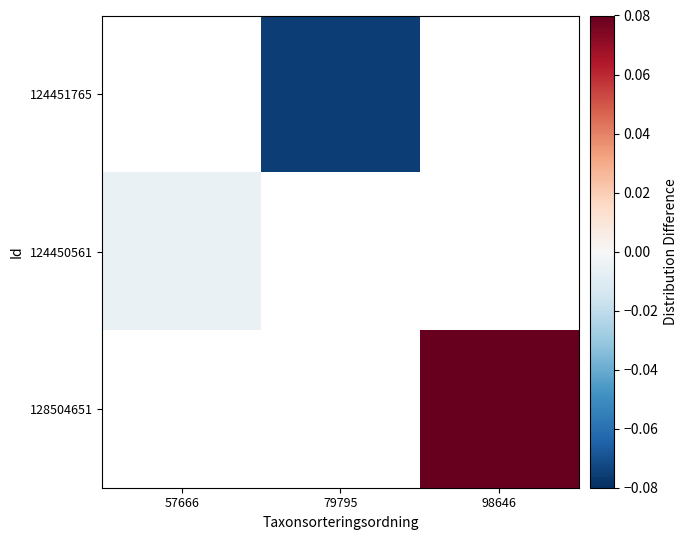

At which label does 124450561 reach its minimum?

57666